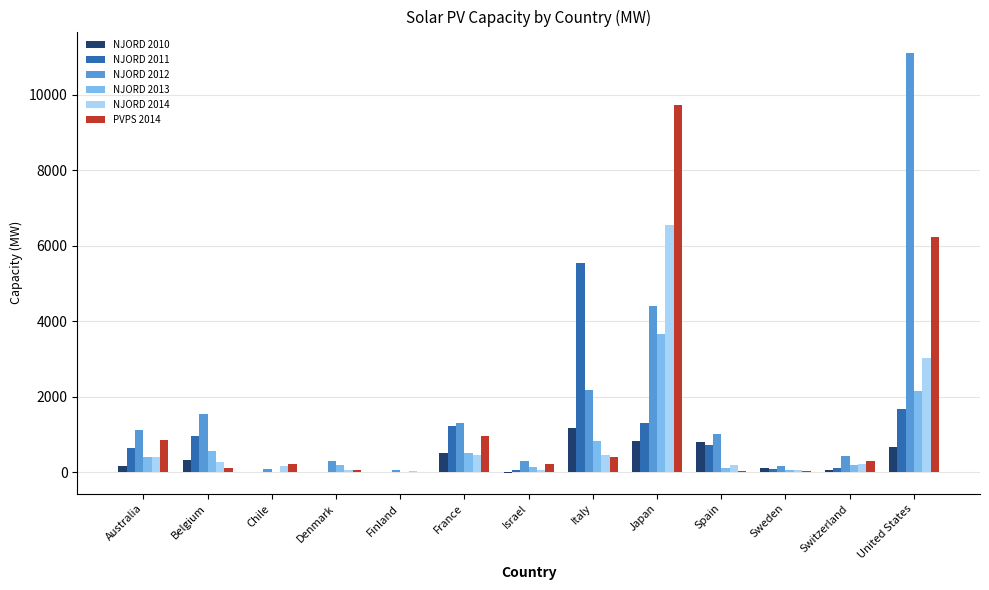

True or false: PVPS 2014 has a value of 409.0 at Italy.

True